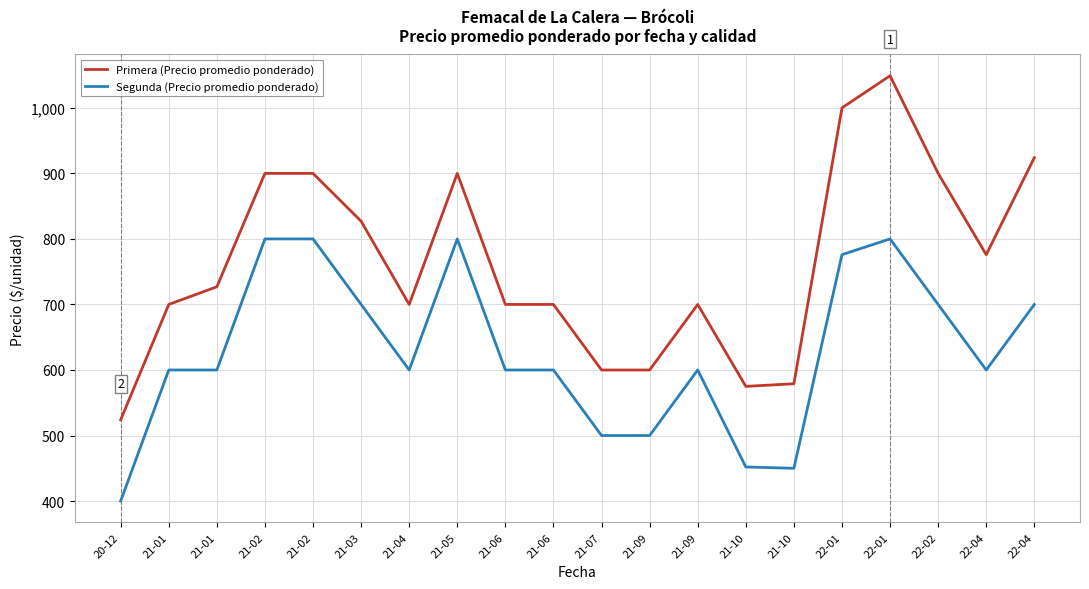

Is it true that Segunda (Precio promedio ponderado) equals 800 at 21-05?

True